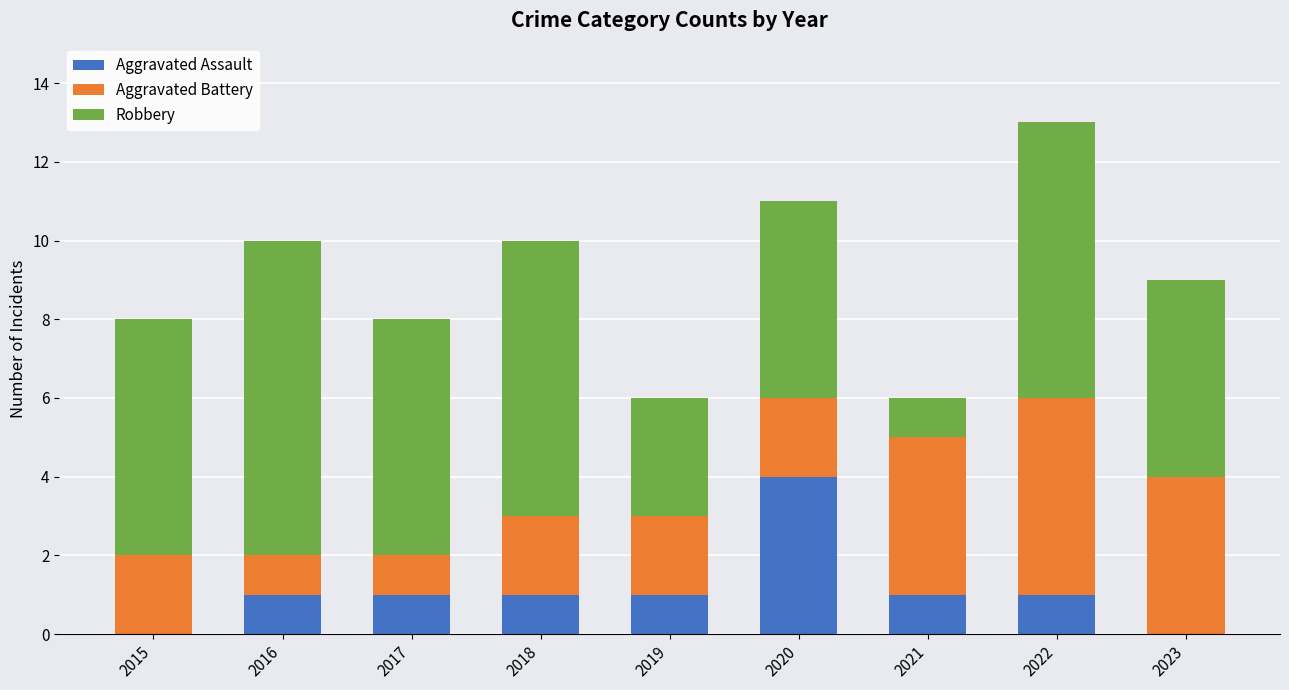

At which label does Aggravated Assault reach its peak?

2020